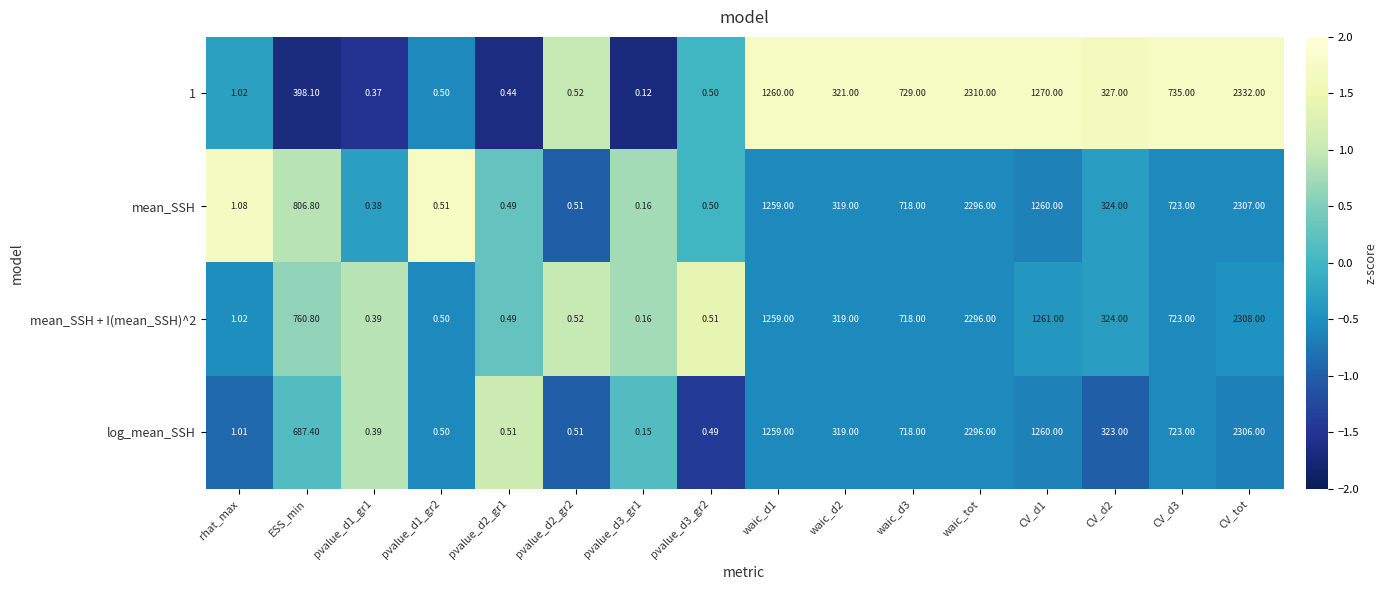

What is the difference between the highest and lowest values at pvalue_d3_gr1?

0.0